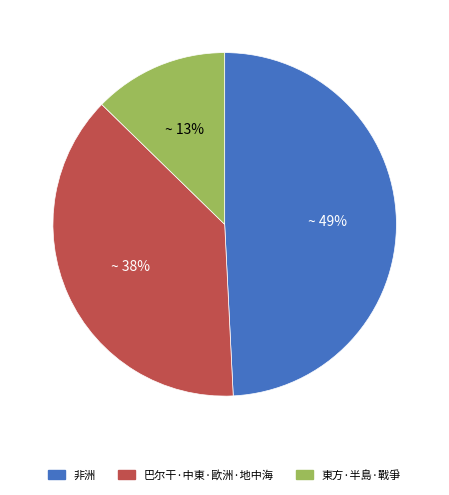

How many slices are in this pie chart?

3